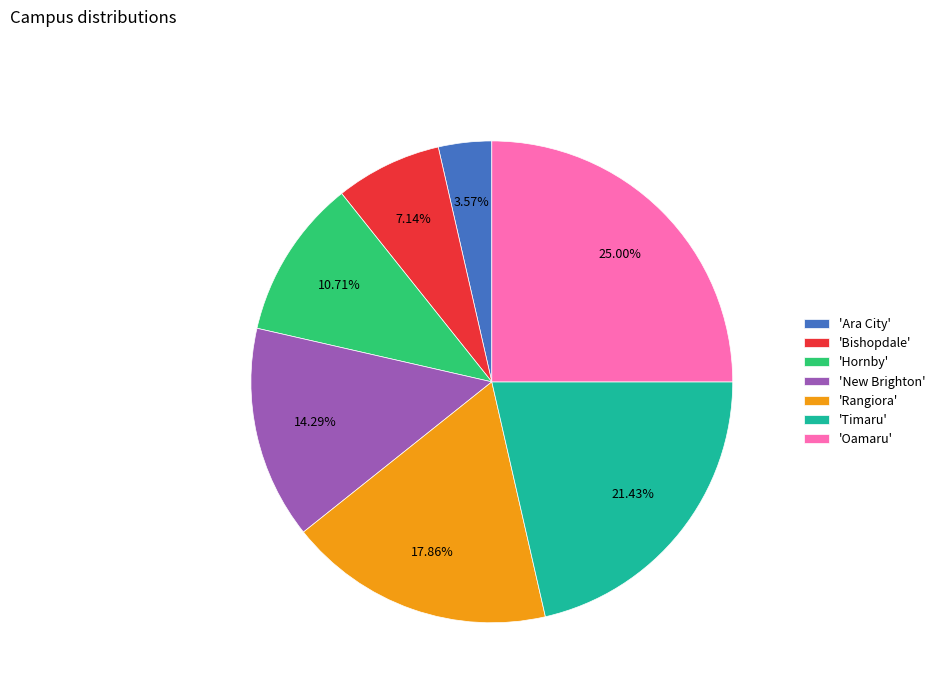

Do 'Oamaru' and 'Rangiora' together represent more than half of the pie?

No